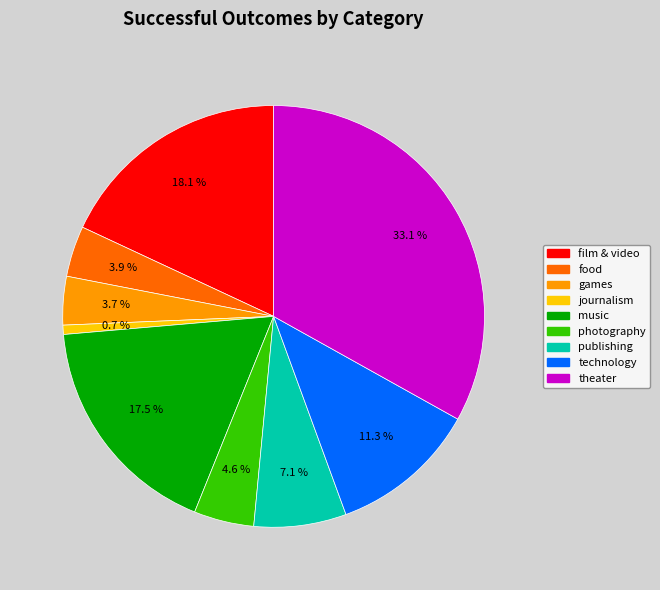

Combined, what portion of the pie is publishing and music?

24.6%